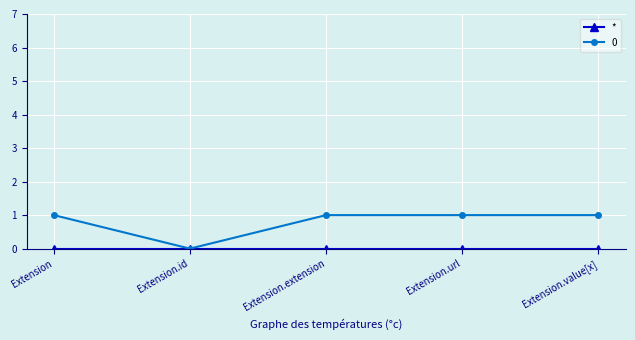

Is this an area chart (filled region under the line)?

No